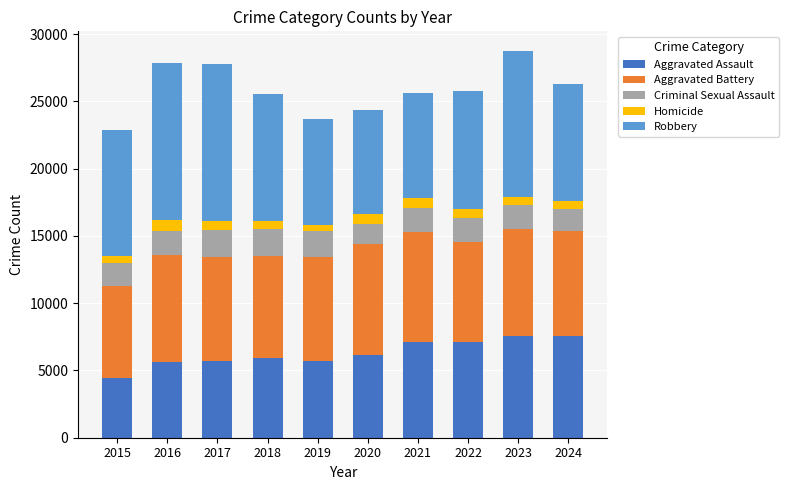

The value of Aggravated Assault at 2018 is 2463. True or false?

False